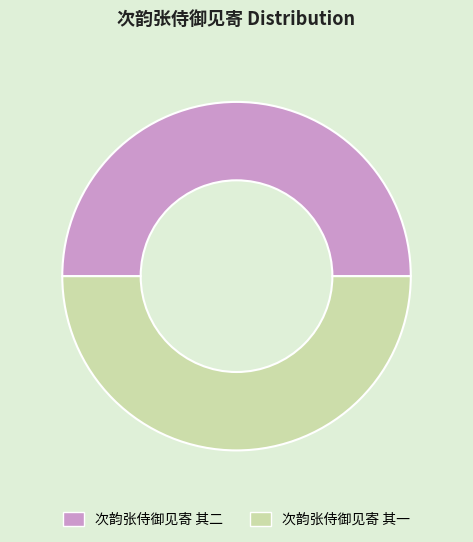

What is the ratio of the value at 次韵张侍御见寄 其二 to the value at 次韵张侍御见寄 其一?

1.0